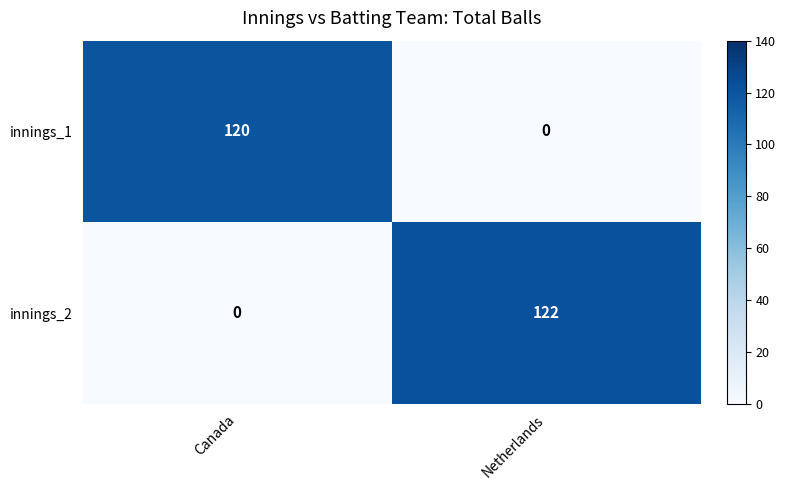

Rank the series by their average value, from highest to lowest.

innings_2, innings_1